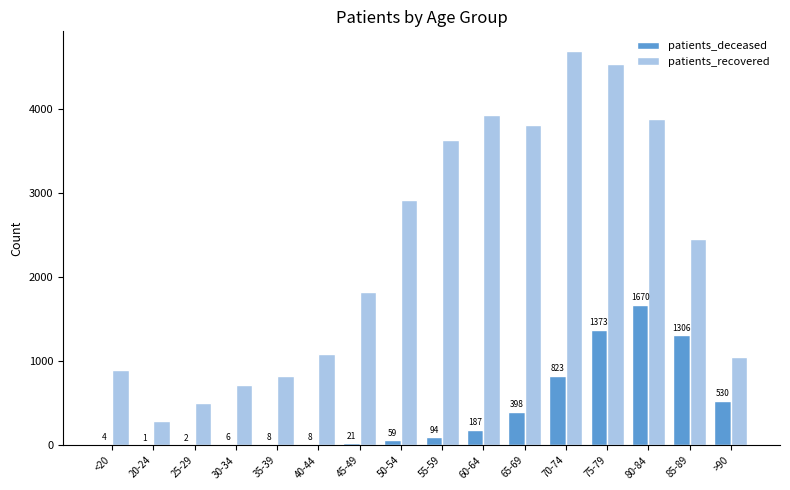

What is the total value across all series at 85-89?

3751